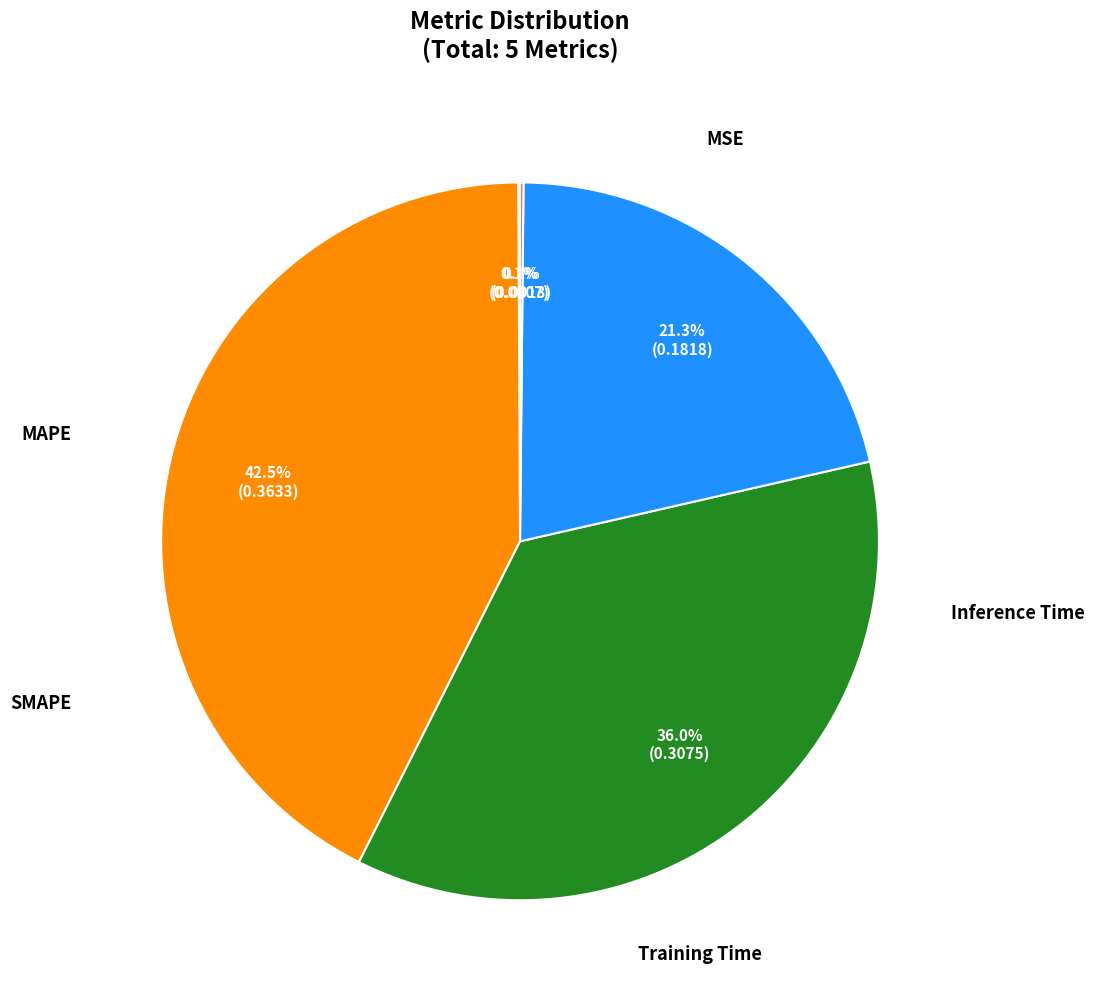

The Inference Time slice represents 0% of the pie. True or false?

True